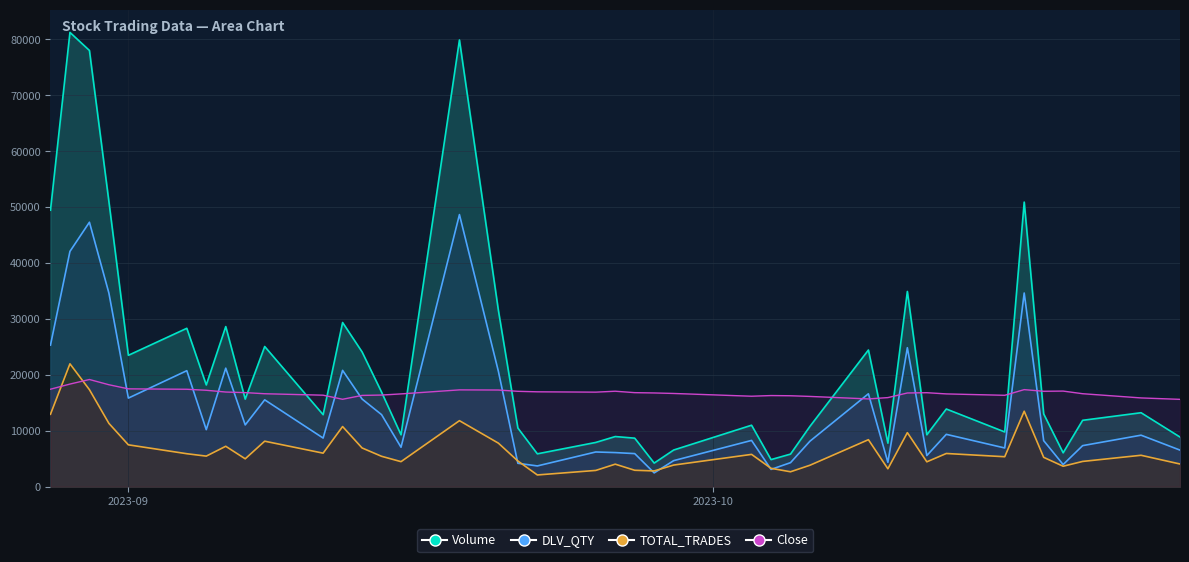

Which label corresponds to the smallest value in the chart?

2023-09-22